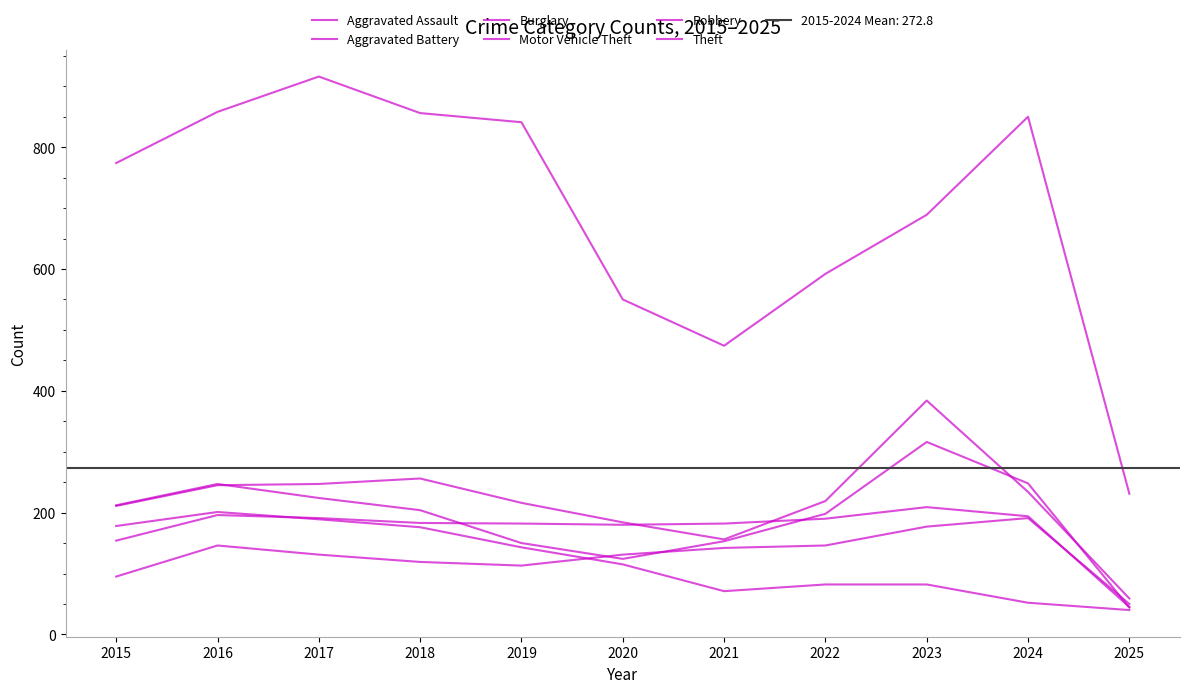

The Robbery series shows 124 at 2020. True or false?

True